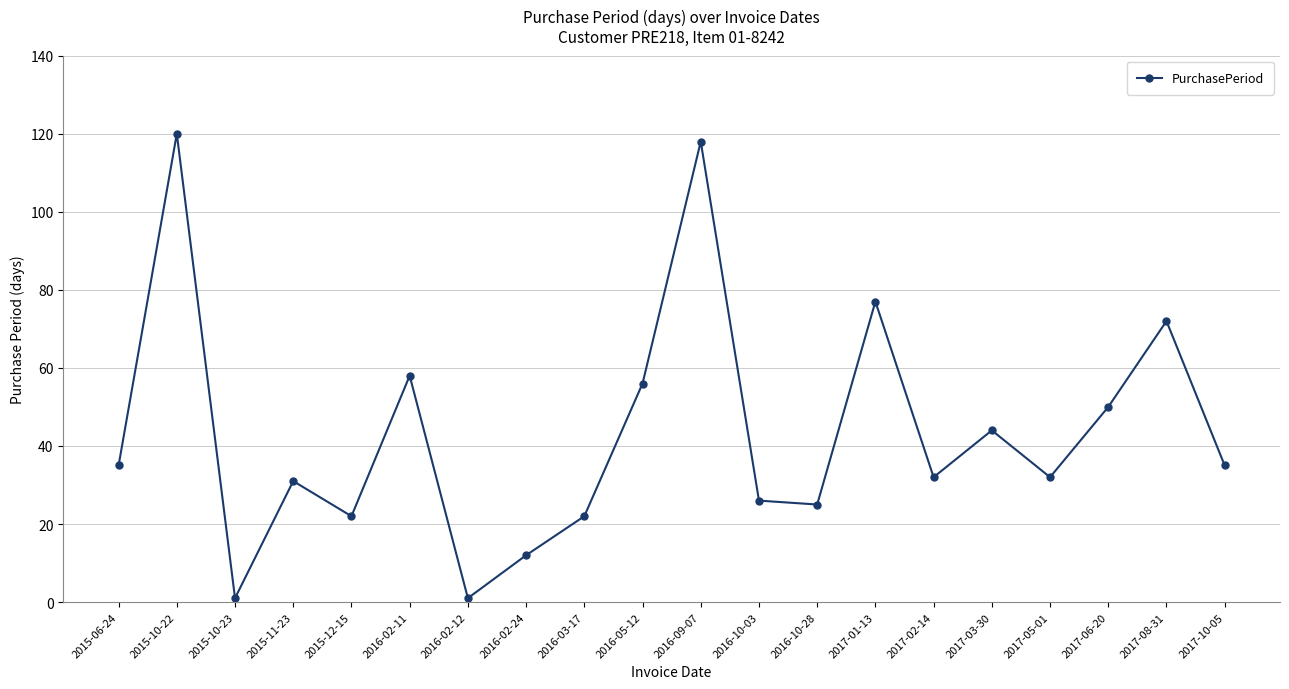

What is the value of the 11th point from the left?

118